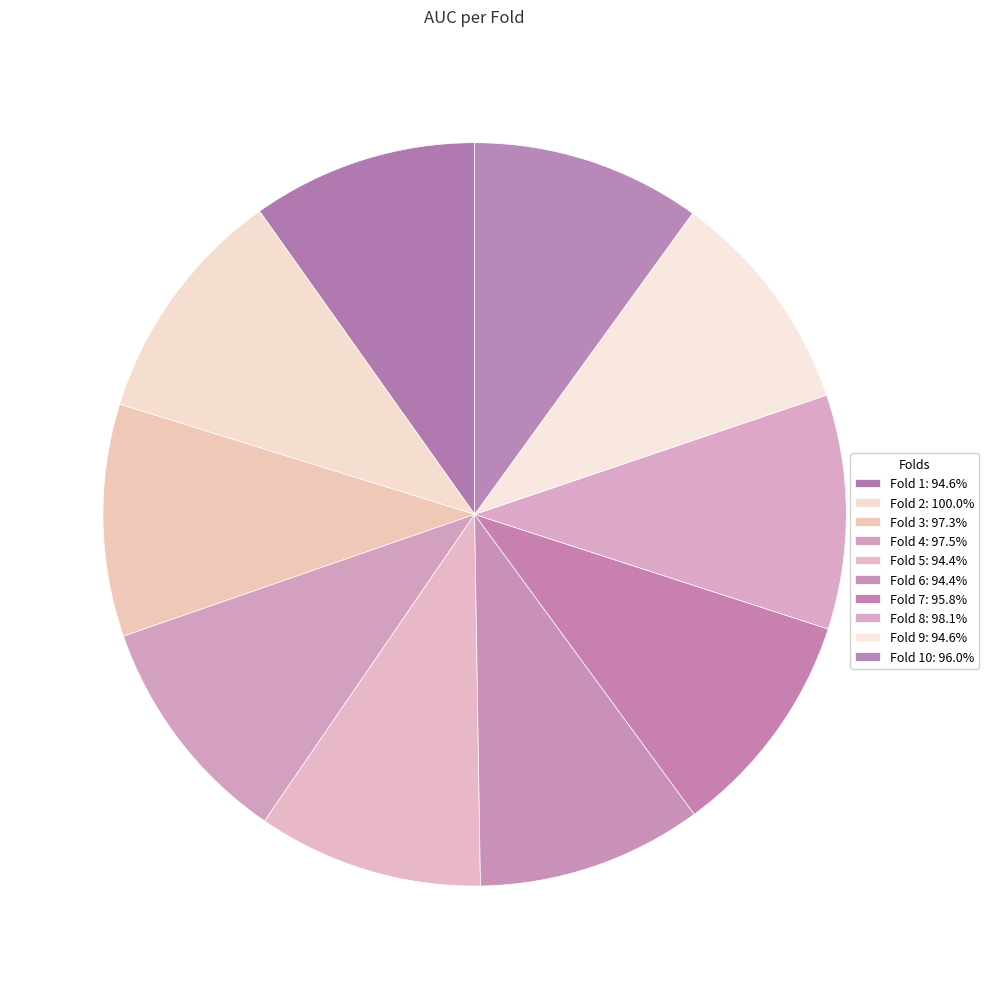

Rank the categories by value from highest to lowest.

Fold 2, Fold 8, Fold 4, Fold 3, Fold 10, Fold 7, Fold 9, Fold 1, Fold 5, Fold 6